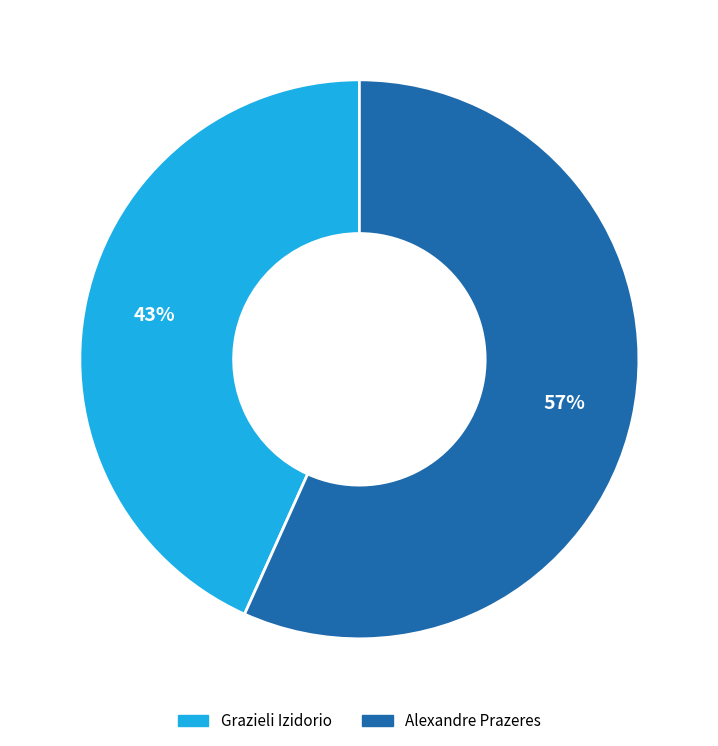

What is the majority slice?

Alexandre Prazeres